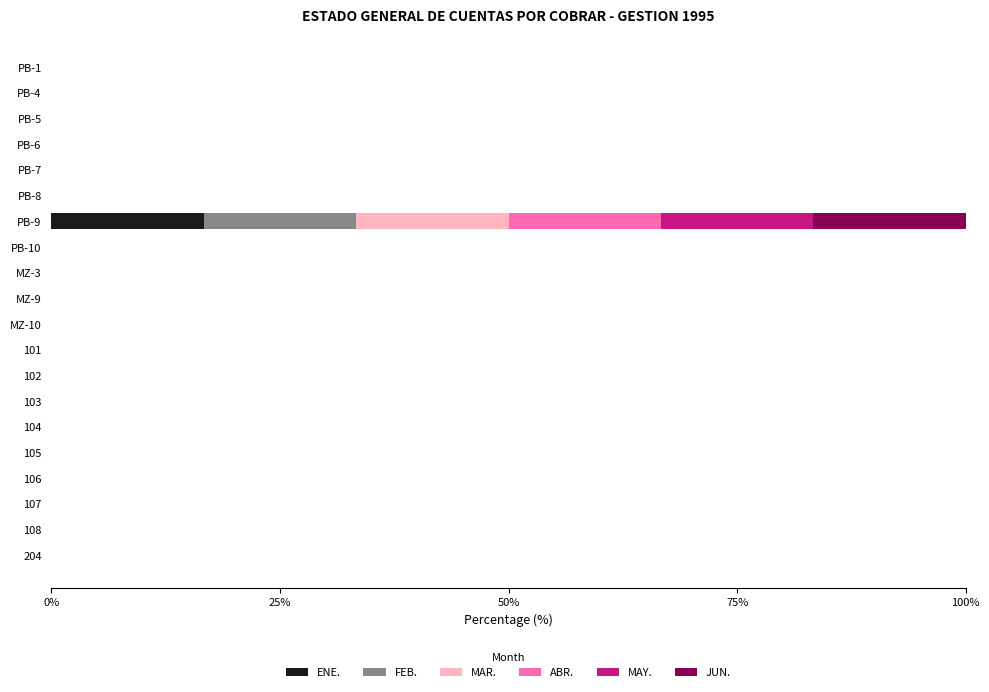

At which category is the sum across all series the highest?

PB-9